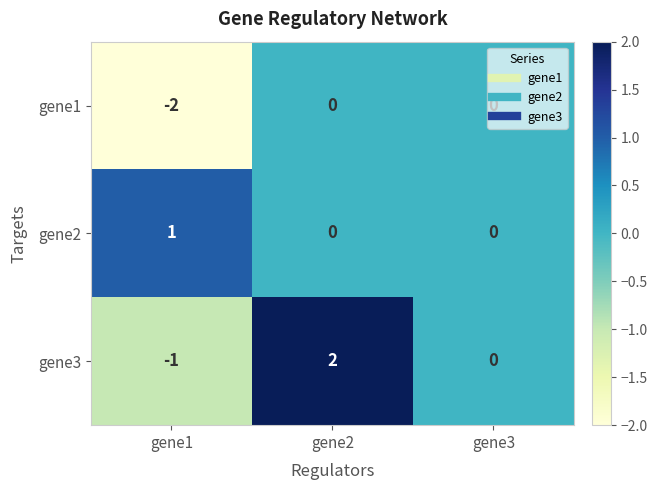

What is the spread (max minus min) of values at gene1?

3